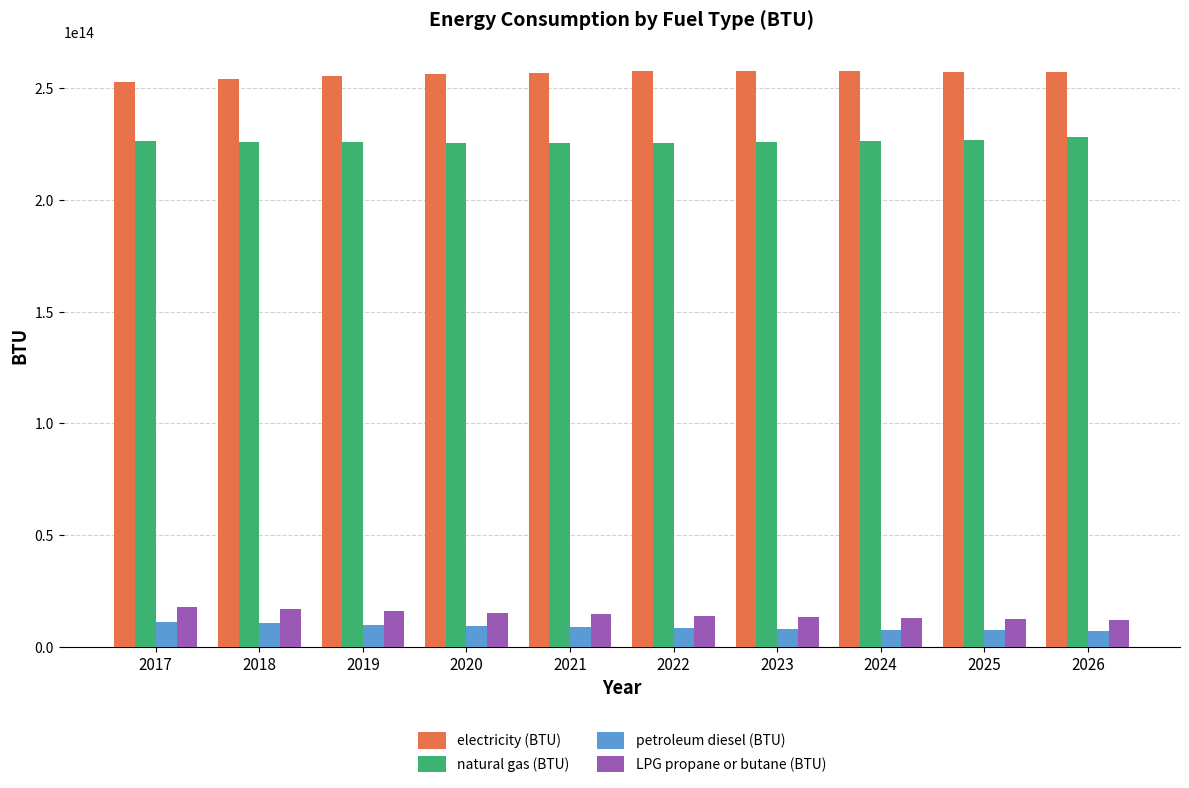

The value of LPG propane or butane (BTU) at 2020 is 15145769881556.7. True or false?

True